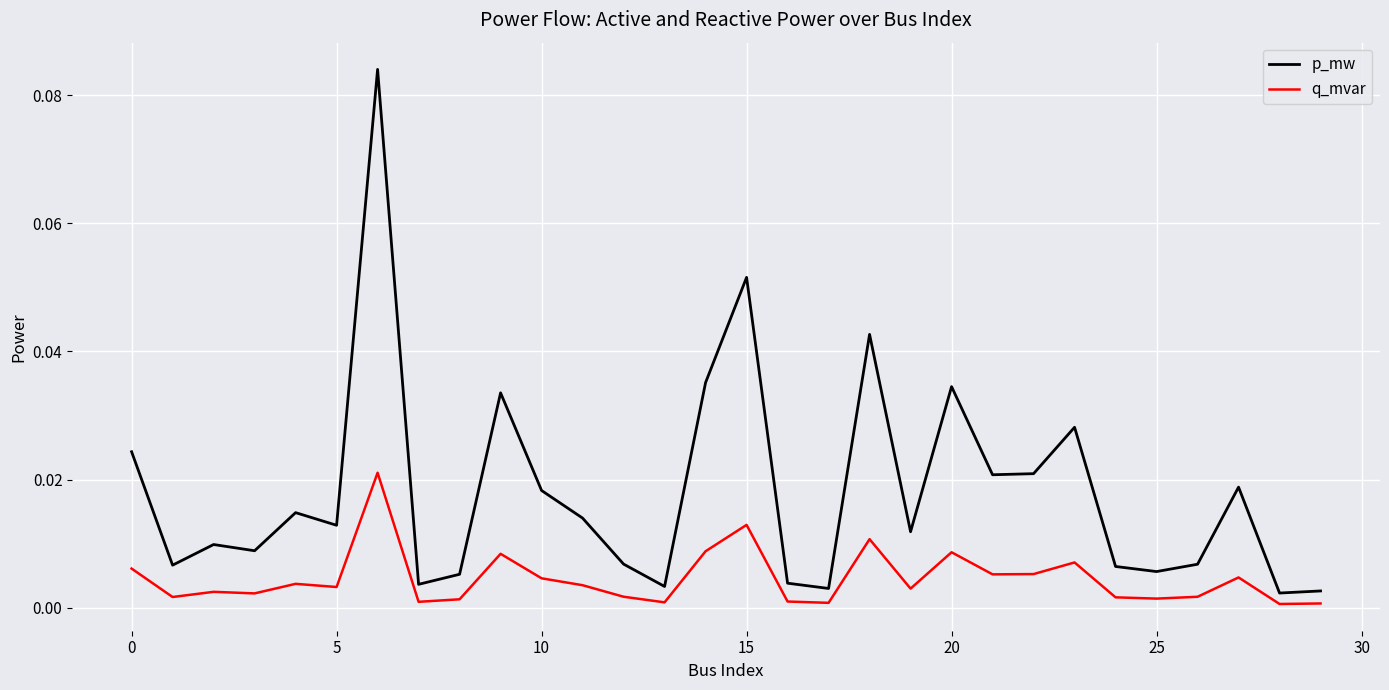

Rank the series by their maximum value, from lowest to highest.

q_mvar, p_mw